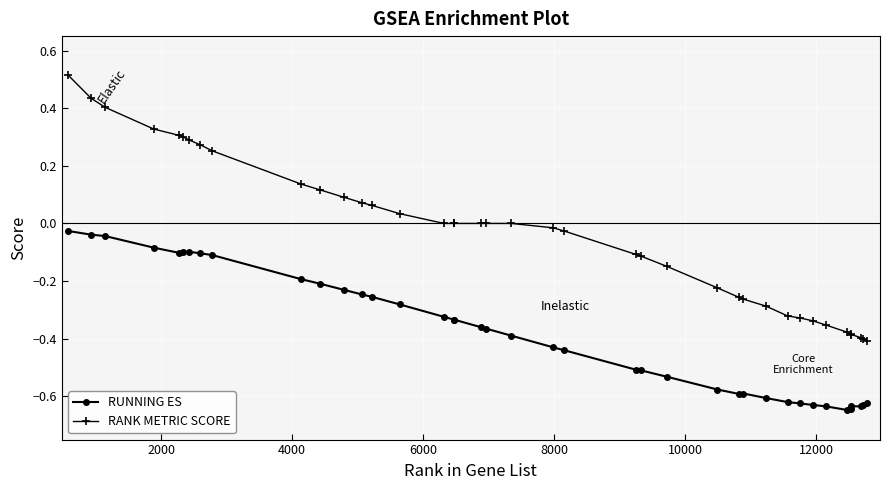

What are all the series names shown in the legend?

RUNNING ES, RANK METRIC SCORE